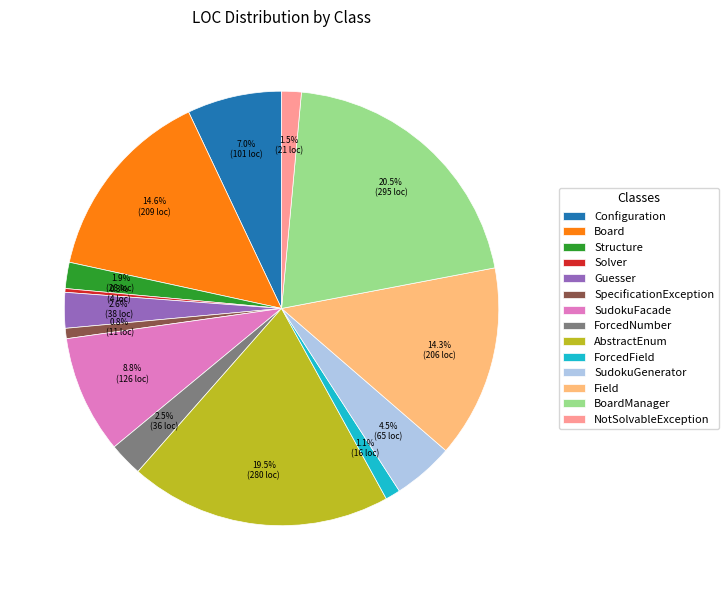

Which category has the biggest portion of the pie?

BoardManager